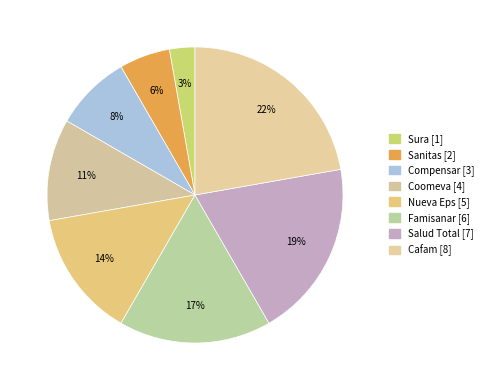

To the nearest percent, what is the difference between the largest and smallest slice percentages?

19%